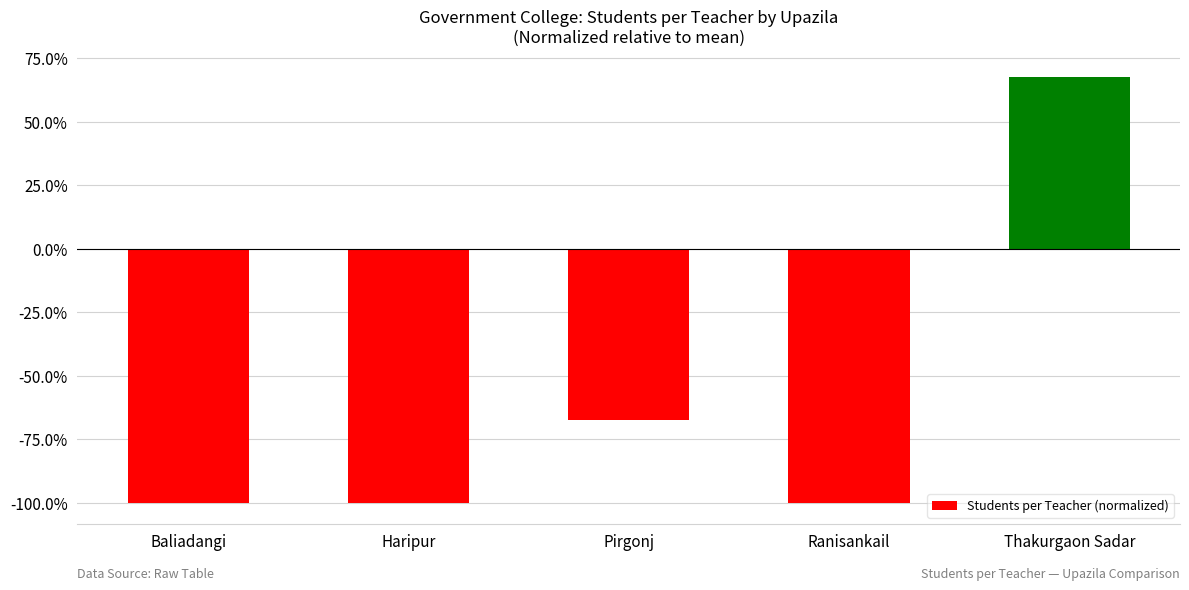

At which category does the chart reach its peak across all series?

Thakurgaon Sadar